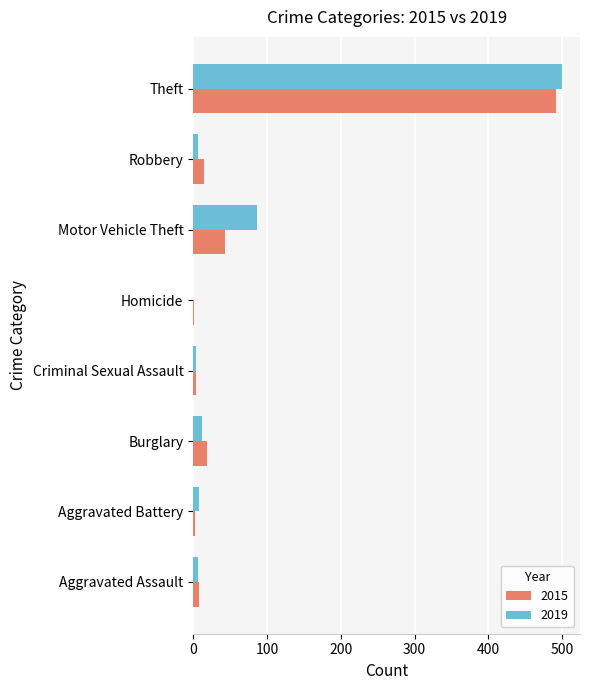

Which series has the largest total across all categories?

2019